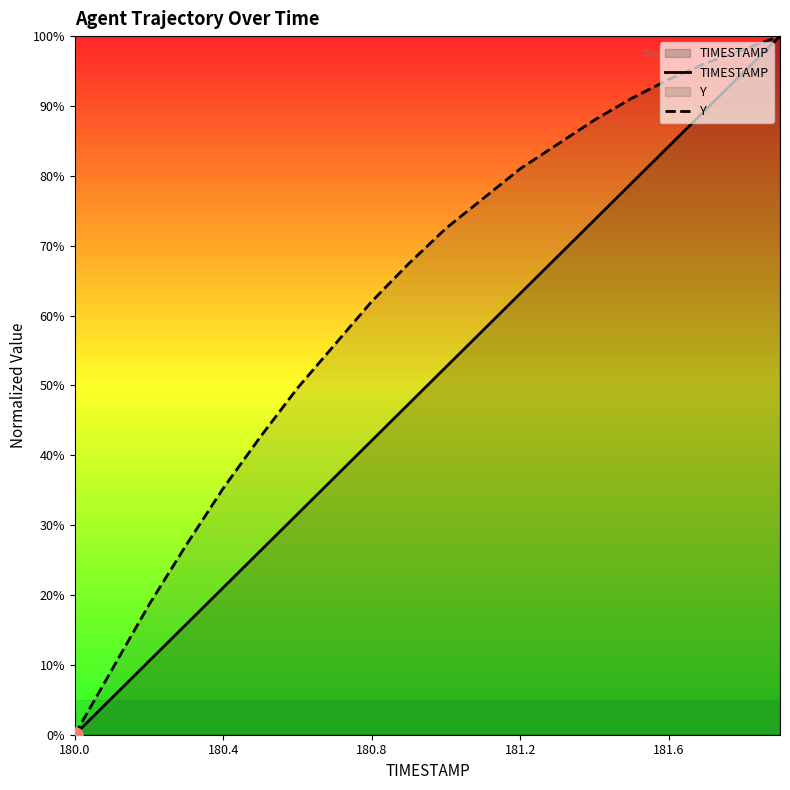

Which series has the largest total across all categories?

Y